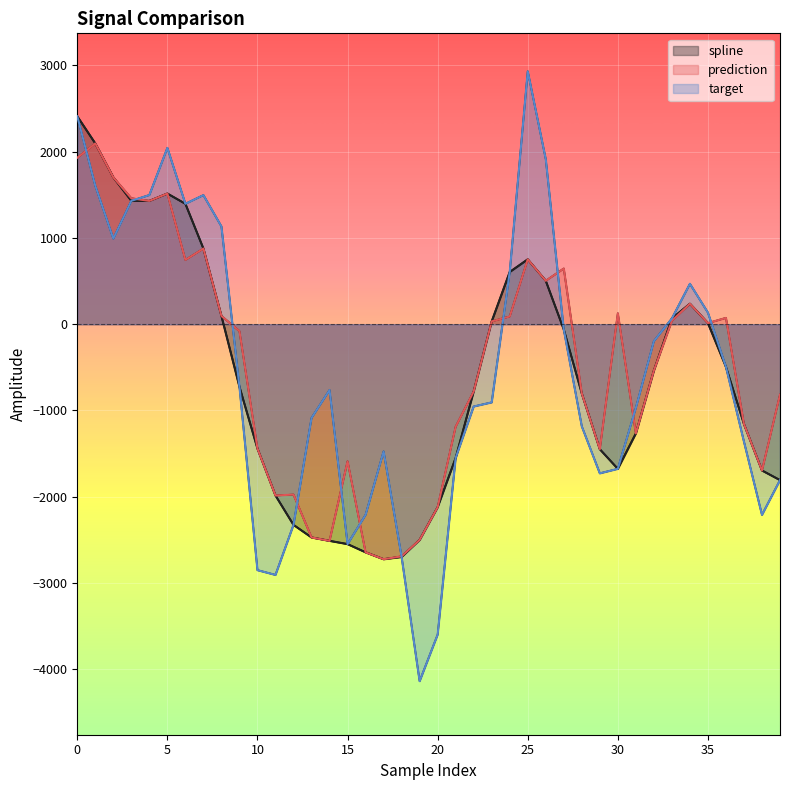

What are all the series names shown in the legend?

spline, prediction, target